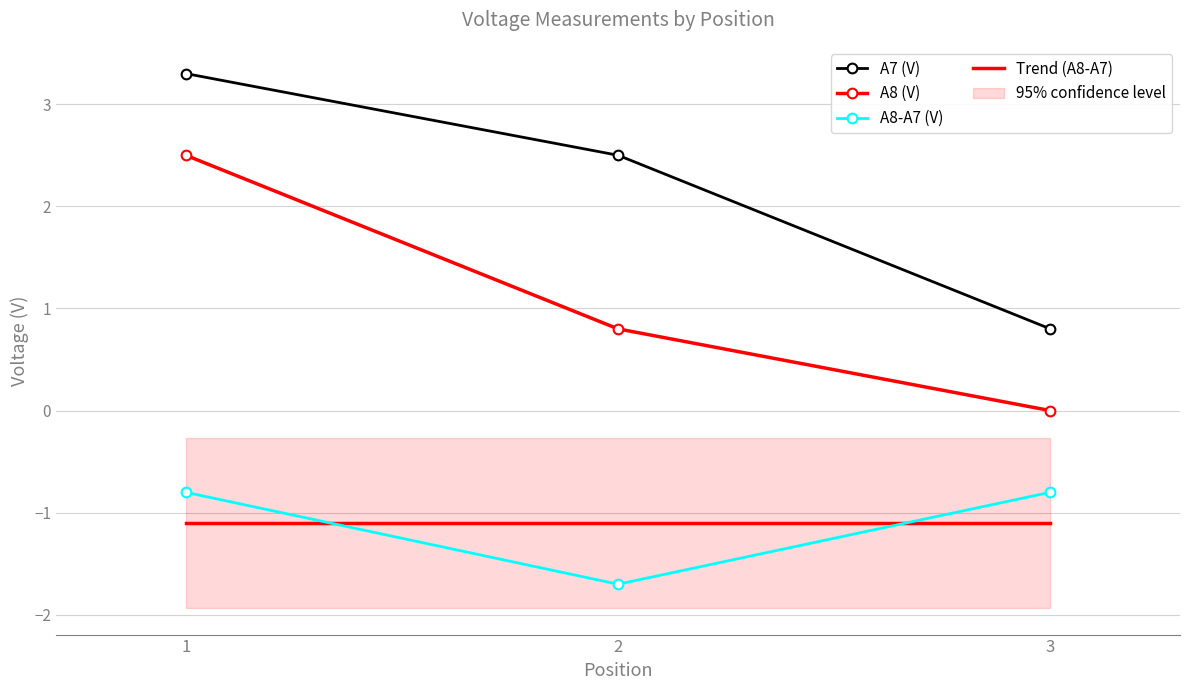

Is the value of A8-A7 (V) at 3 greater than the value of A8 (V) at 1?

No